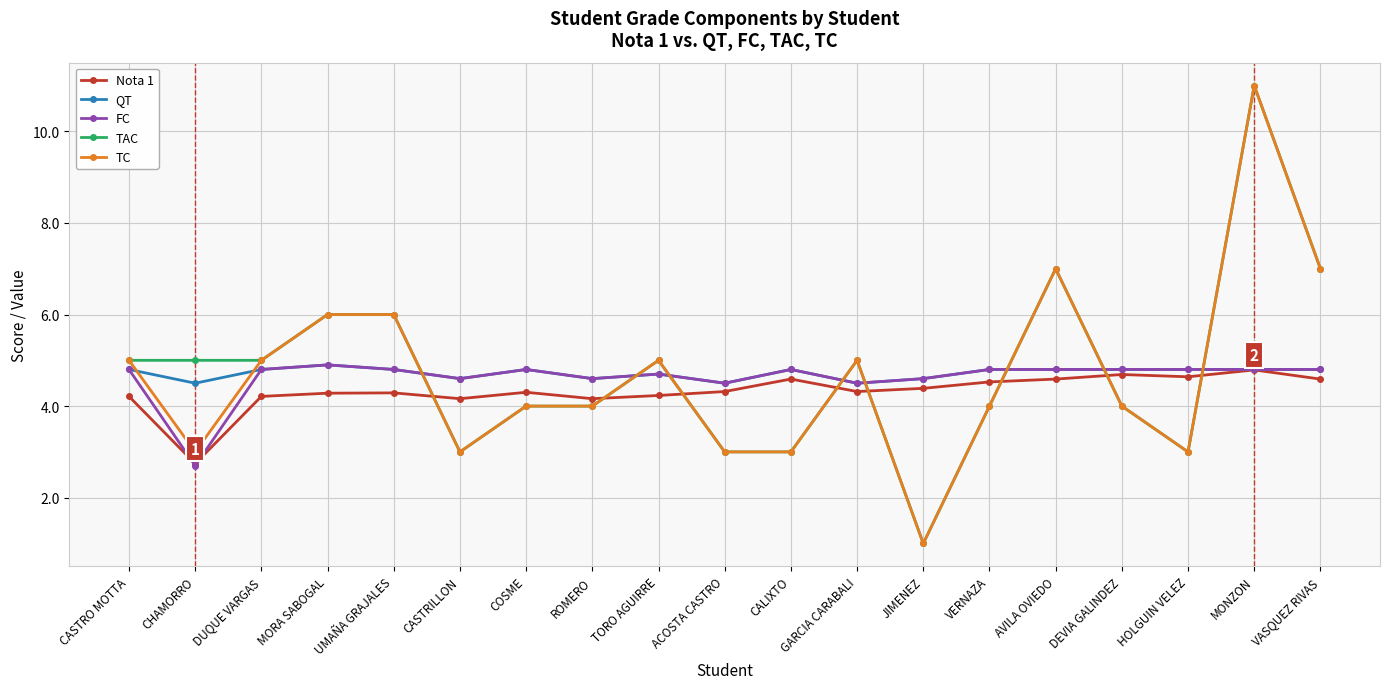

True or false: QT has a value of 1.3 at DEVIA GALINDEZ.

False